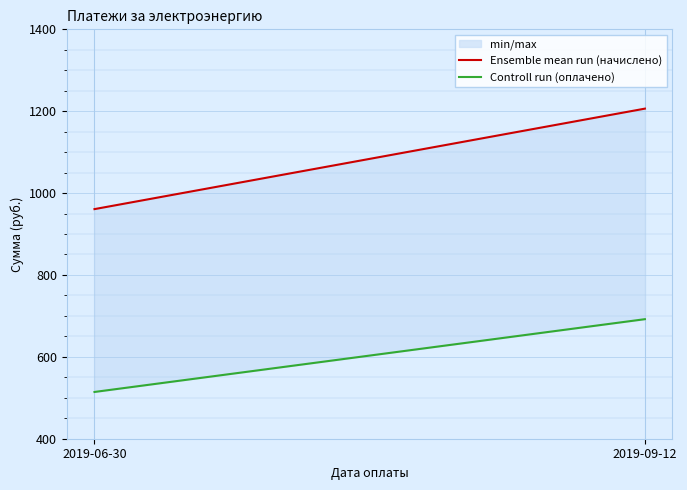

What is the spread (max minus min) of values at 2019-09-12?

514.3